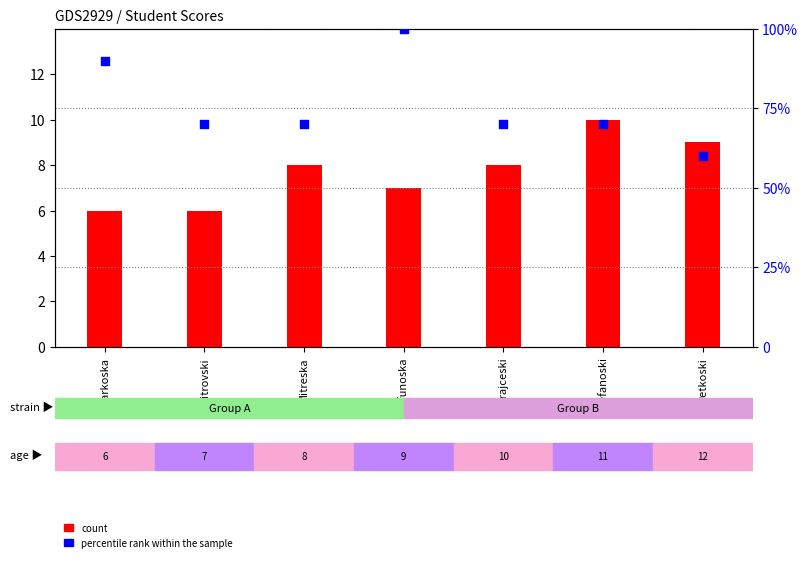

Which series has the largest Y range (max minus min)?

percentile rank within the sample